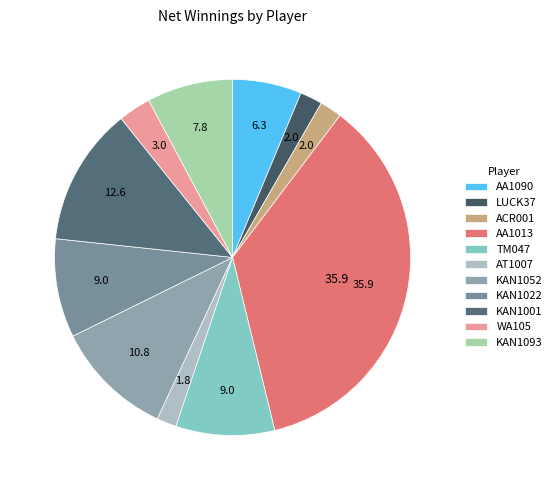

Is there any slice that represents more than half of the pie?

No